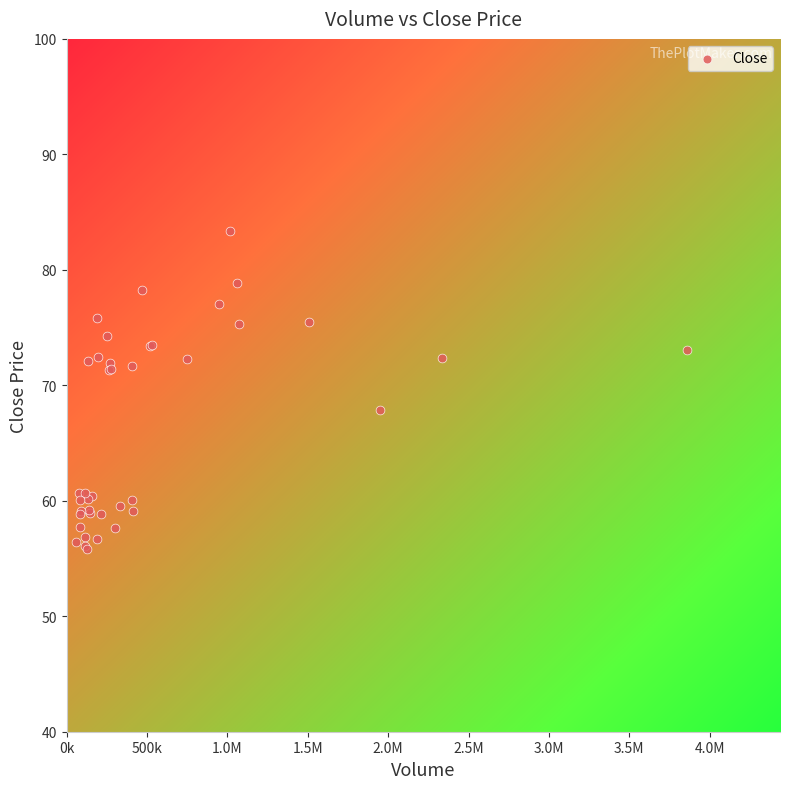

What Y value in the scatter plot is closest to 69?

67.8